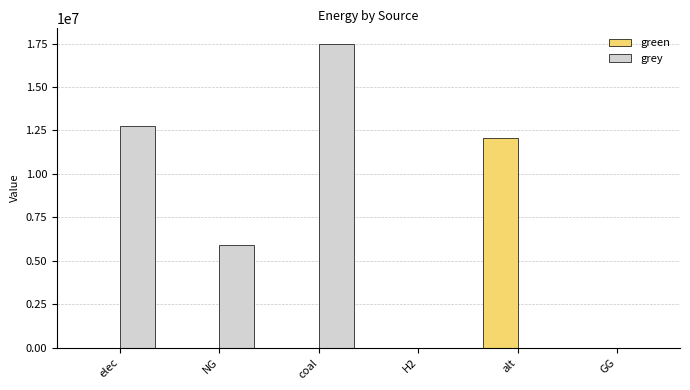

Which series changed the most between elec and coal?

grey